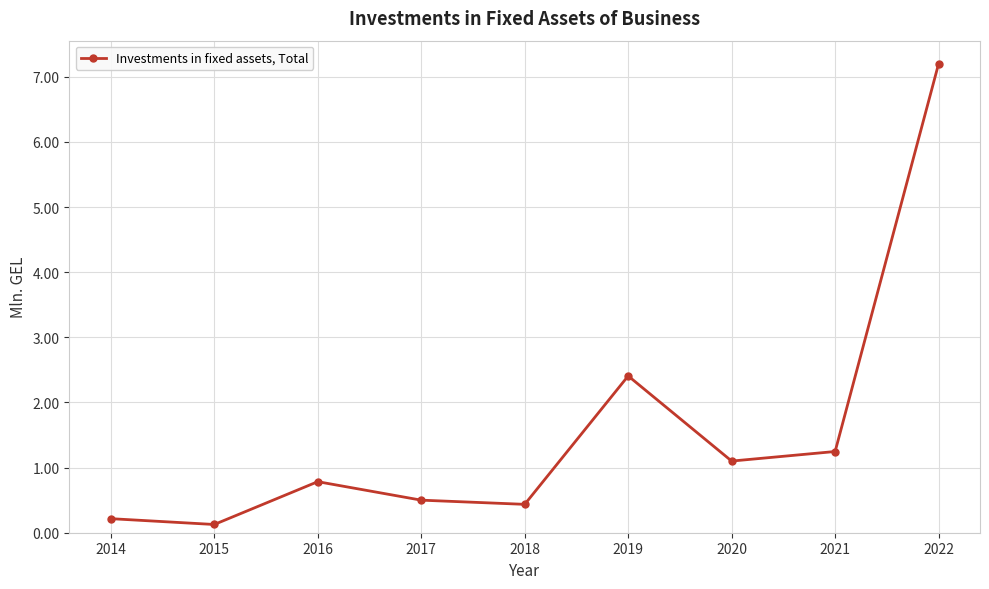

At which category does the data reach its first local valley?

2015